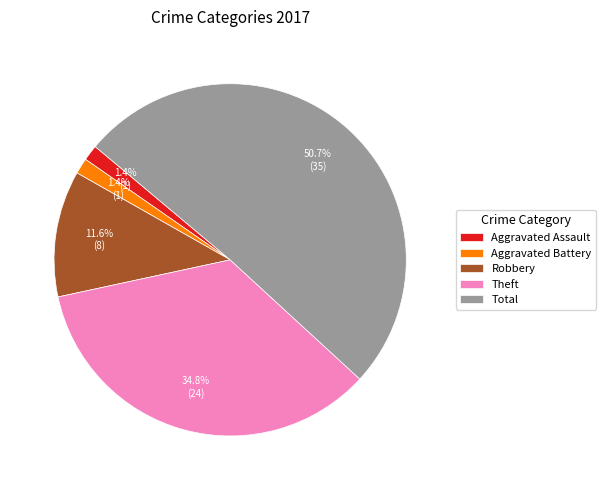

To the nearest percent, what portion does Aggravated Assault represent?

1%